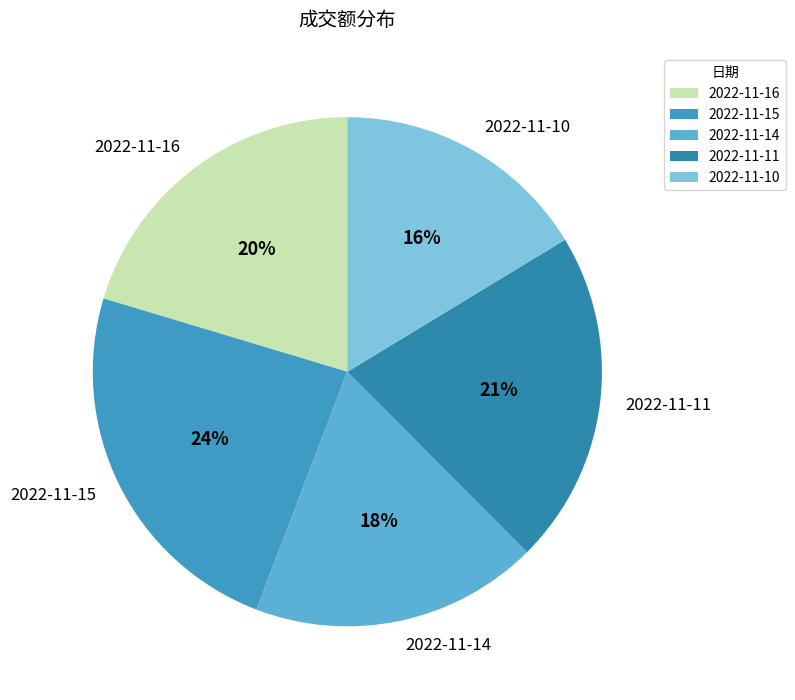

To the nearest percent, what is the average slice percentage?

20%